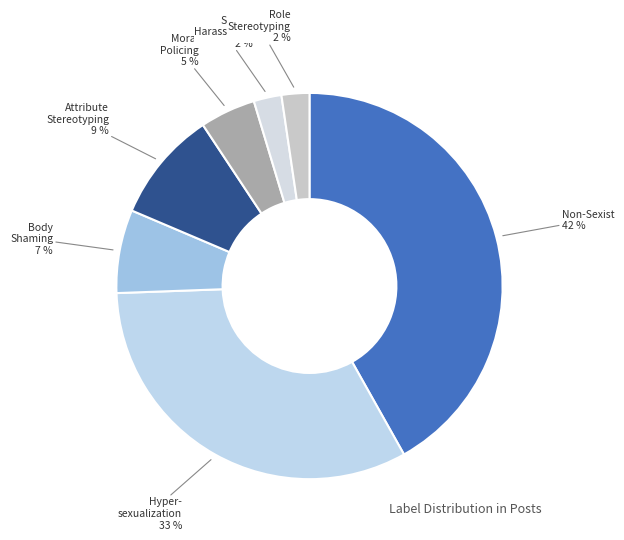

Which category has the biggest portion of the pie?

Non-Sexist